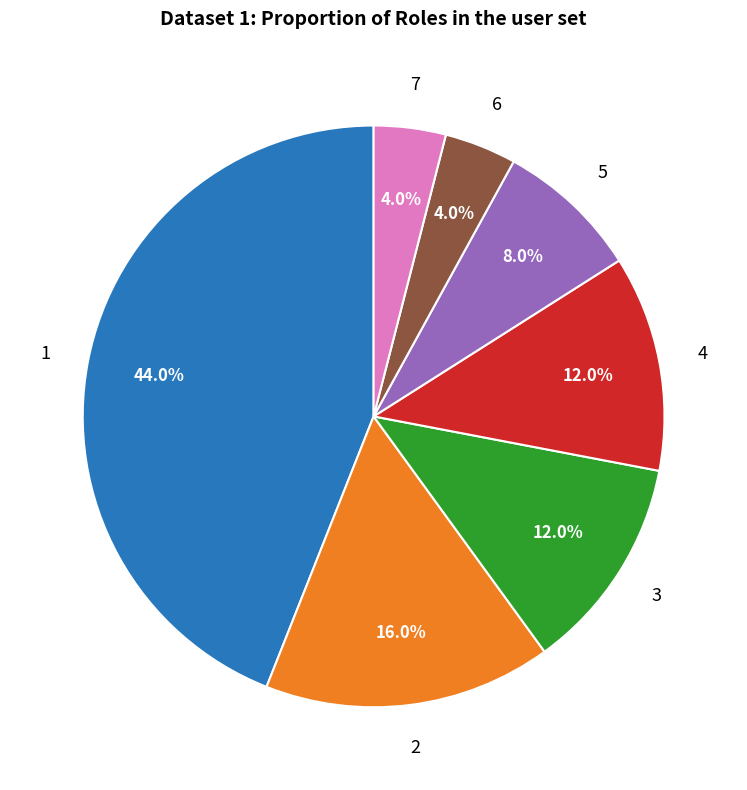

Is there a majority slice in this chart?

No